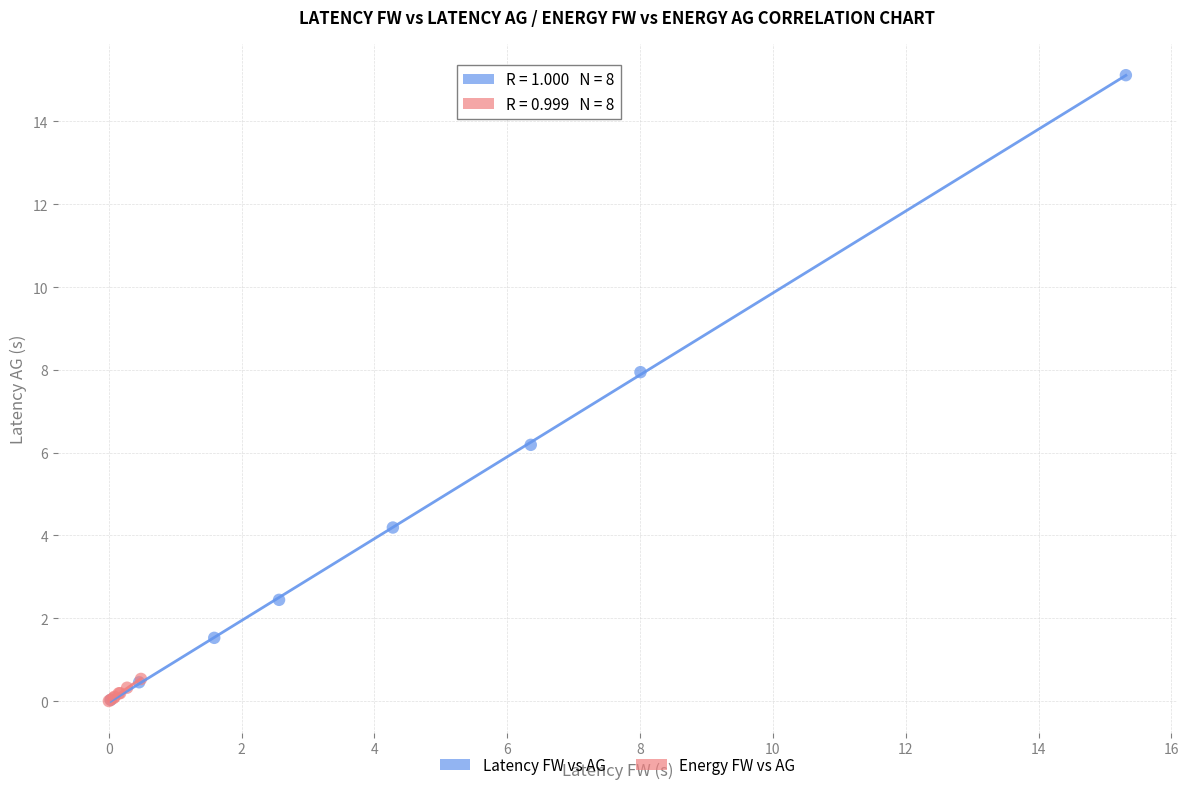

Which series reaches the maximum Y coordinate?

Latency FW vs AG